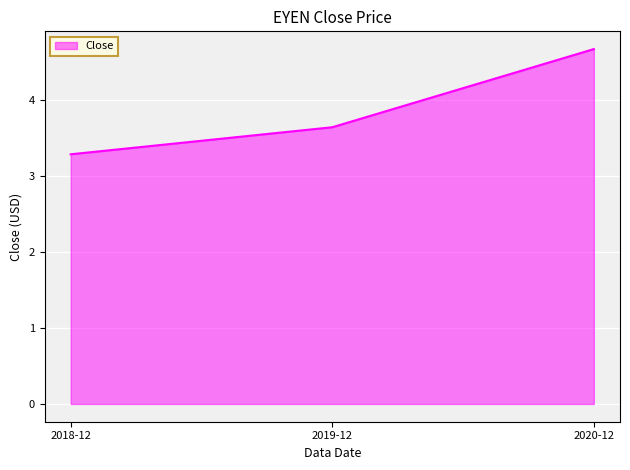

Which has a higher value, 2018-12 or 2020-12?

2020-12